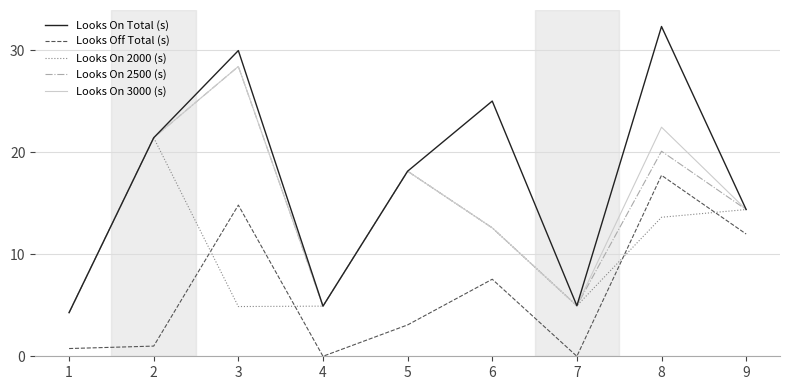

What is the lowest value of the Looks On 2500 (s) series?

4.3